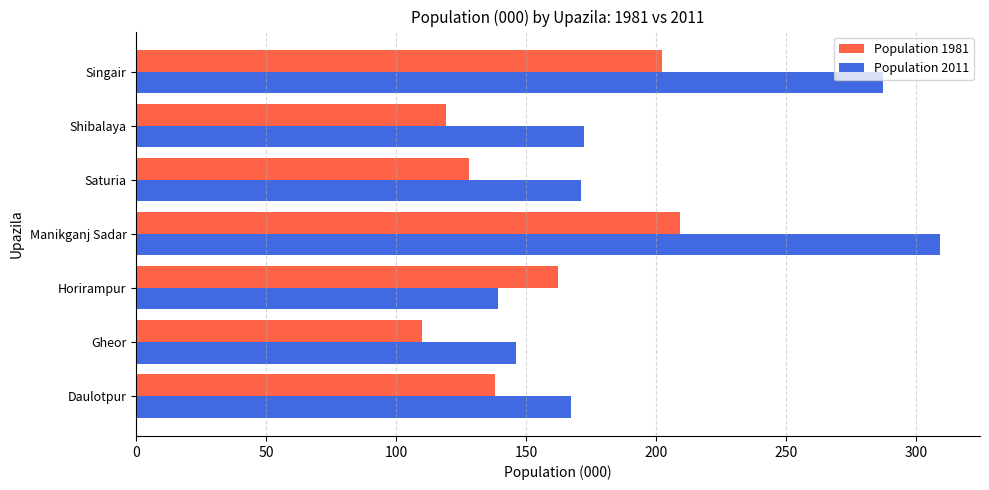

The value of Population 2011 at Singair is 287. True or false?

True